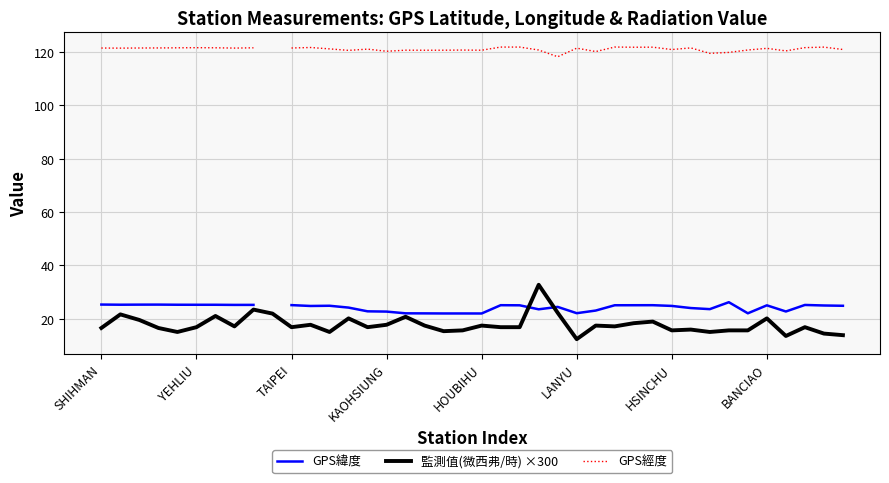

True or false: GPS緯度 has more than 2 points higher than both neighbors.

True